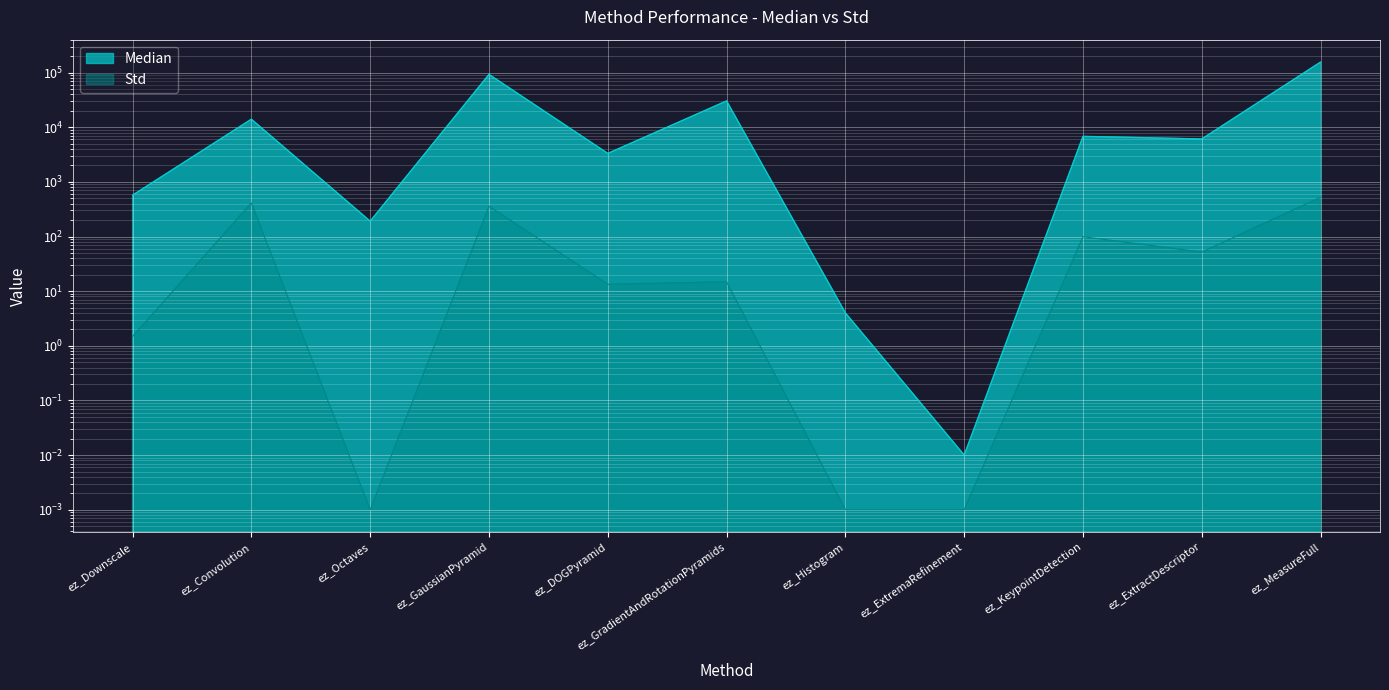

Rank the series by their average value, from highest to lowest.

Median, Std